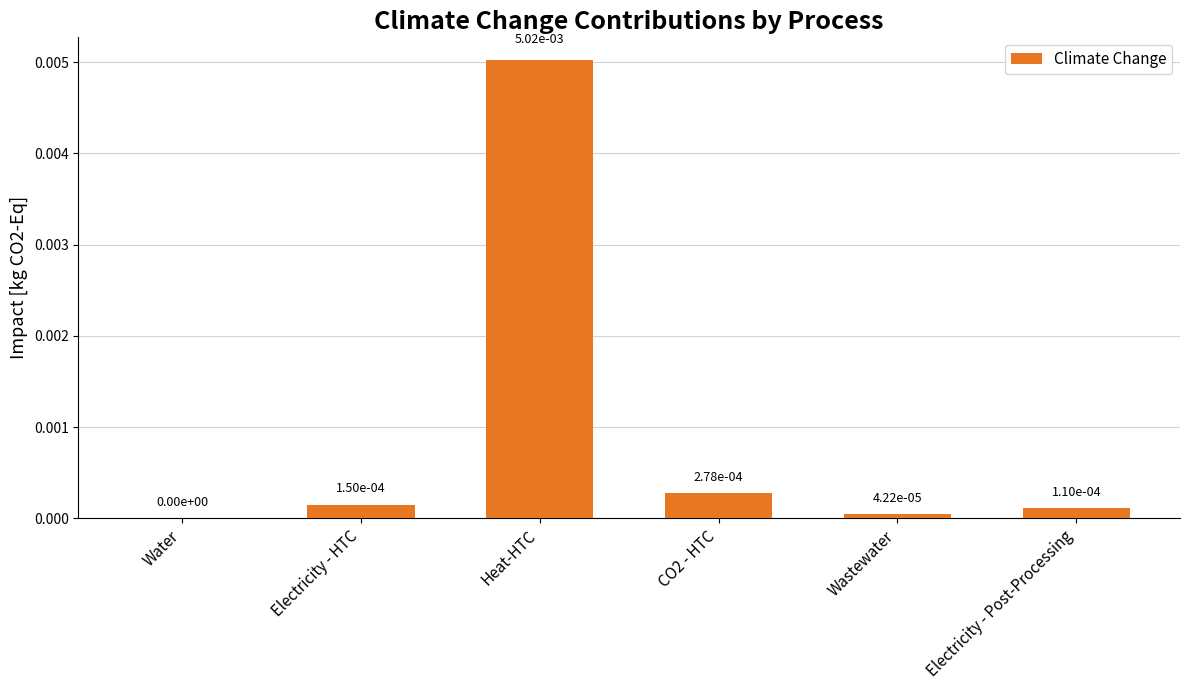

Between Electricity - HTC and Heat-HTC, which is larger?

Heat-HTC